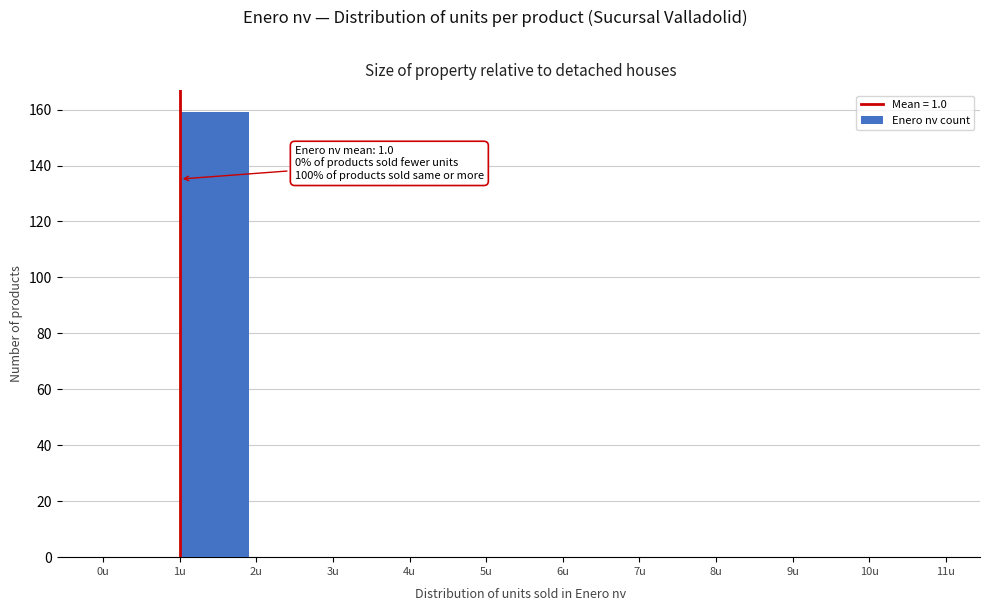

Over which range of the x-axis is the bar tallest?

1 to 2